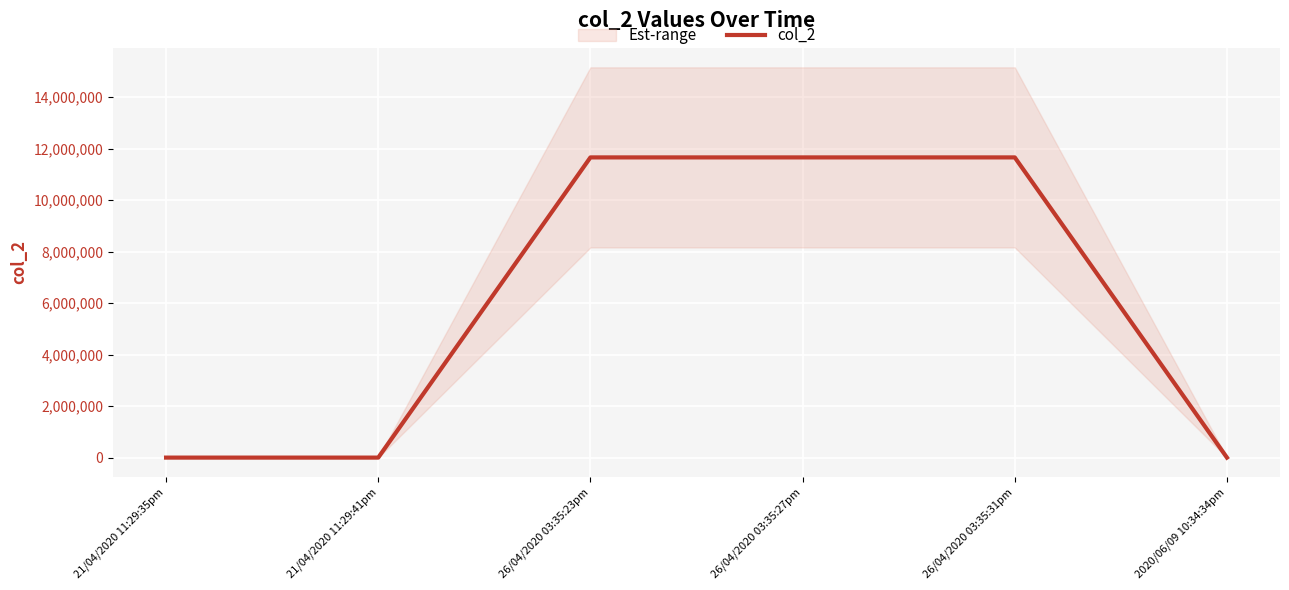

Reading left to right, list all the values displayed in this chart.

21/04/2020 11:29:35pm=0	21/04/2020 11:29:41pm=0	26/04/2020 03:35:23pm=11657415	26/04/2020 03:35:27pm=11657415	26/04/2020 03:35:31pm=11657415	2020/06/09 10:34:34pm=0